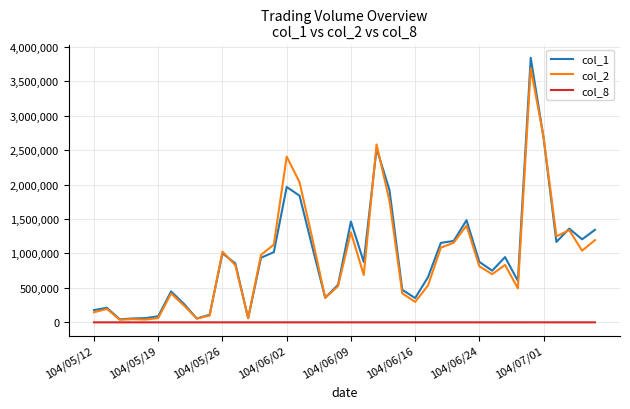

In col_2, how many points are lower than both neighbors (excluding endpoints)?

11